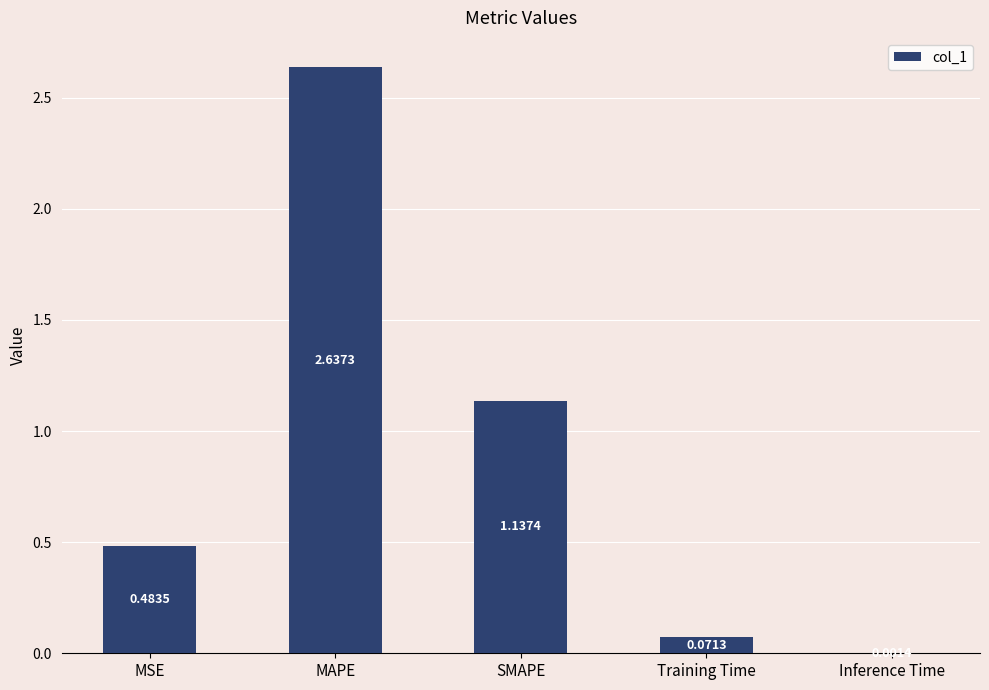

What is the change in value from MAPE to Inference Time?

-2.6